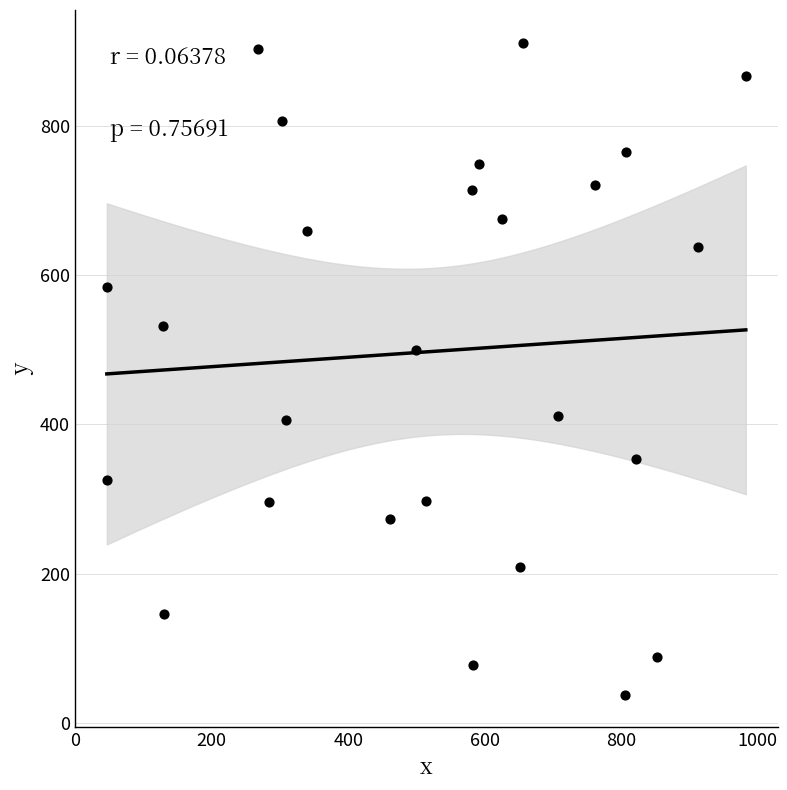

What Y value in the scatter plot is closest to 474?

500.0